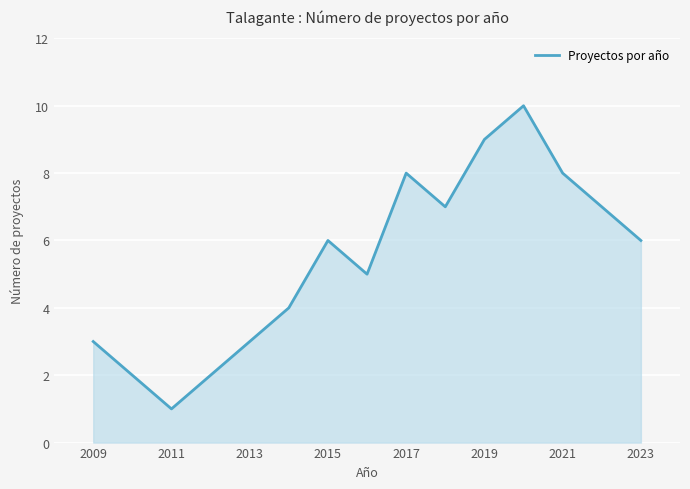

Does the chart have visible grid lines?

Yes